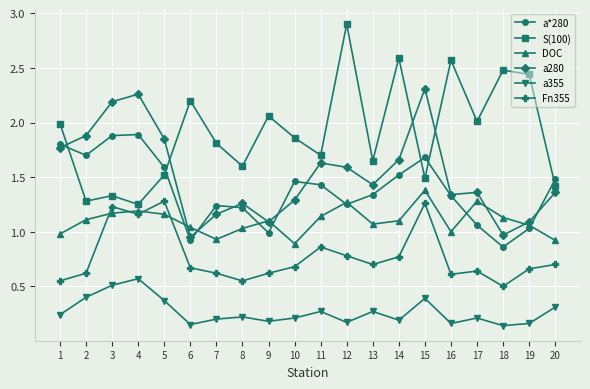

Is it true that S(100) equals 2.6 at 14?

True